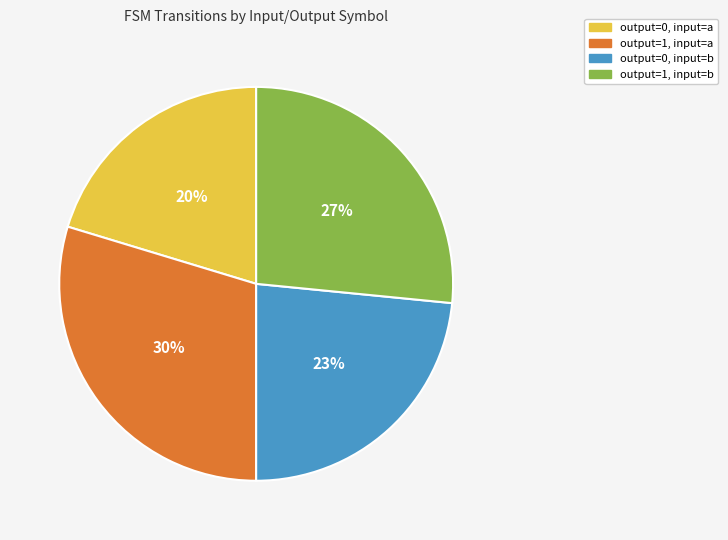

Approximately how many times larger is the value at output=1, input=a compared to output=0, input=b?

1.3